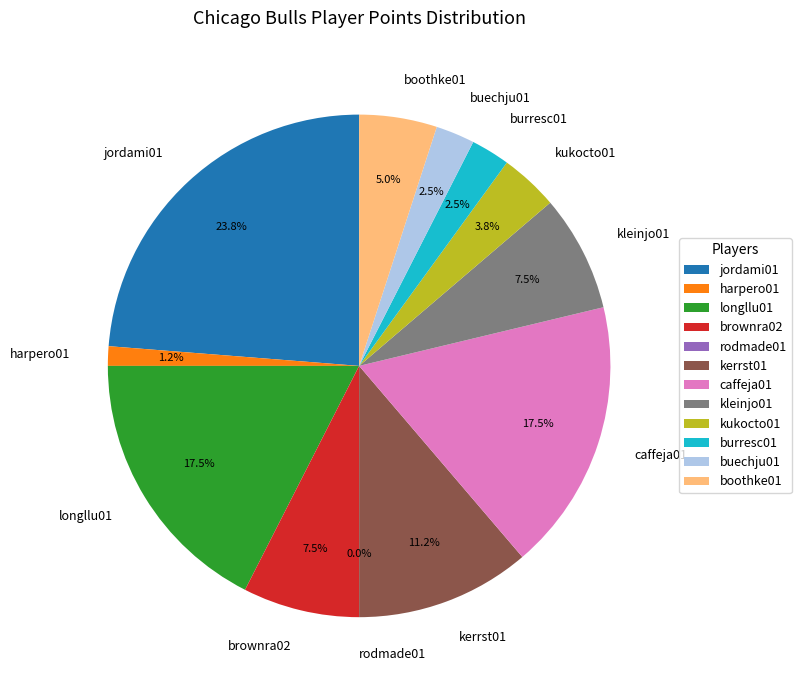

What is the change in value from kerrst01 to caffeja01?

+5